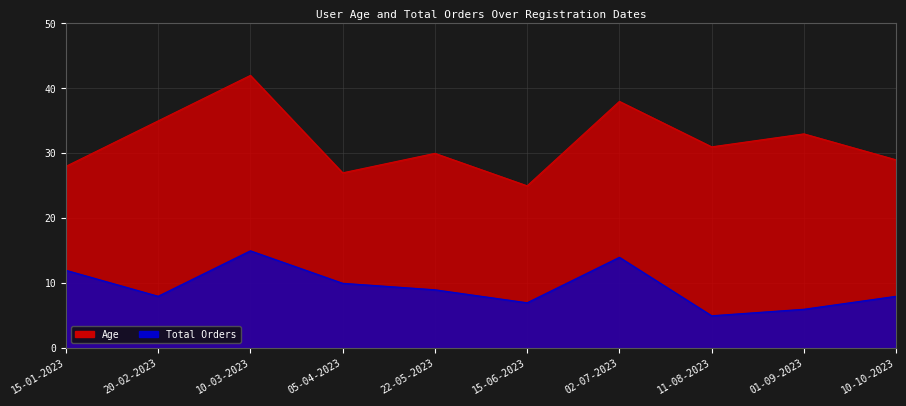

The Age series shows 19 at 11-08-2023. True or false?

False